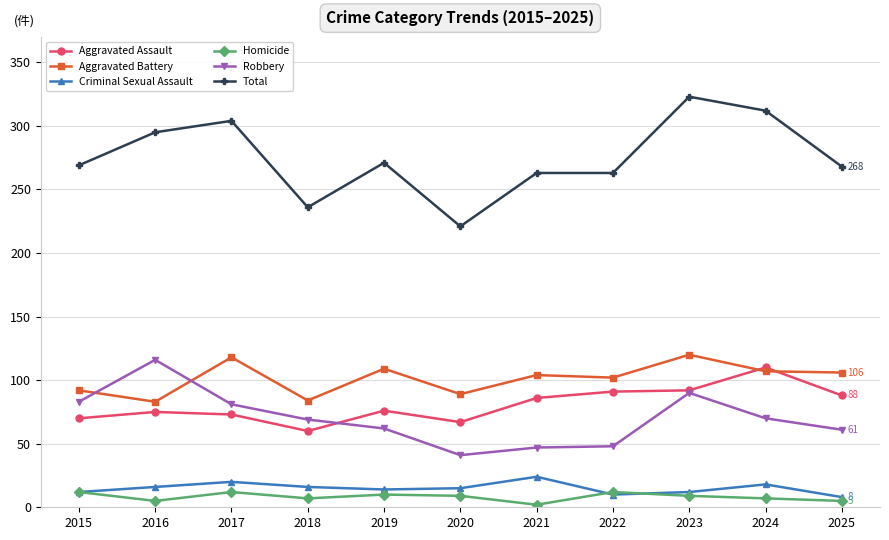

True or false: Homicide has more than 1 points higher than both neighbors.

True